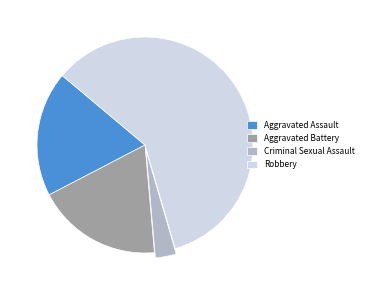

Combined, do Aggravated Assault and Robbery account for over 50%?

Yes